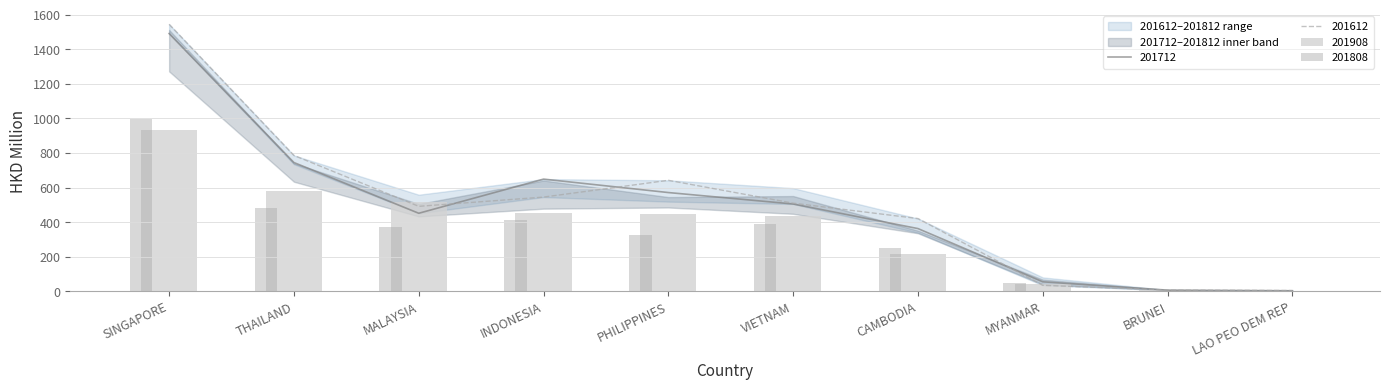

The 201808 series shows 374.7 at MALAYSIA. True or false?

True